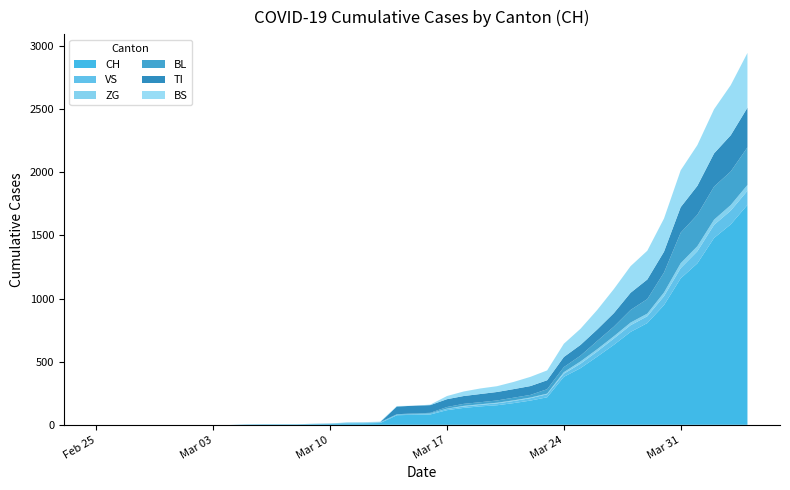

Reading left to right, transcribe all the data shown in this chart.

CH: 0	0	0	0	0	0	0	0	0	2	3	3	3	5	6	11	12	14	76	79	82	116	134	146	155	172	192	218	380	449	540	634	736	806	948	1160	1279	1480	1588	1742
VS: 0	0	0	0	0	0	0	0	0	2	2	2	2	2	2	3	3	5	6	6	8	11	11	12	15	17	19	24	25	35	41	50	53	54	71	81	96	104	109	112
ZG: 0	0	0	0	0	0	0	0	0	0	0	0	0	0	0	0	0	0	0	0	0	1	5	5	5	5	5	5	12	18	18	18	21	21	29	39	40	41	44	46
BL: 0	0	0	0	0	0	0	0	0	0	0	0	0	1	2	2	2	2	2	5	5	13	16	16	18	21	21	35	40	46	65	76	100	115	158	242	249	262	266	298
TI: 0	0	0	0	0	0	0	0	0	0	0	0	0	0	0	0	0	0	61	61	61	62	62	65	67	68	70	71	80	85	91	107	136	155	165	202	229	263	287	314
BS: 0	0	0	0	0	0	0	0	0	0	0	0	0	0	0	4	4	4	4	0	4	25	36	44	46	57	73	78	105	128	155	191	211	228	263	292	323	350	397	434